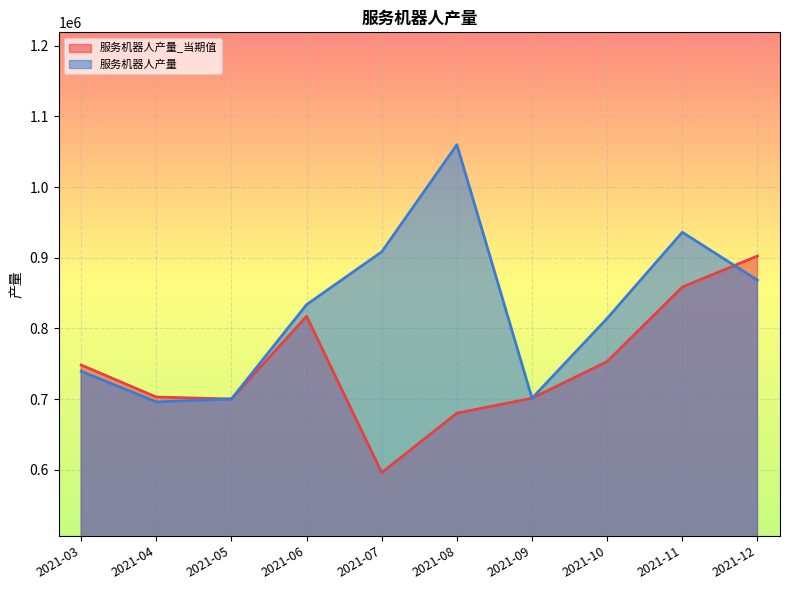

Rank the series by their maximum value, from lowest to highest.

服务机器人产量_当期值, 服务机器人产量